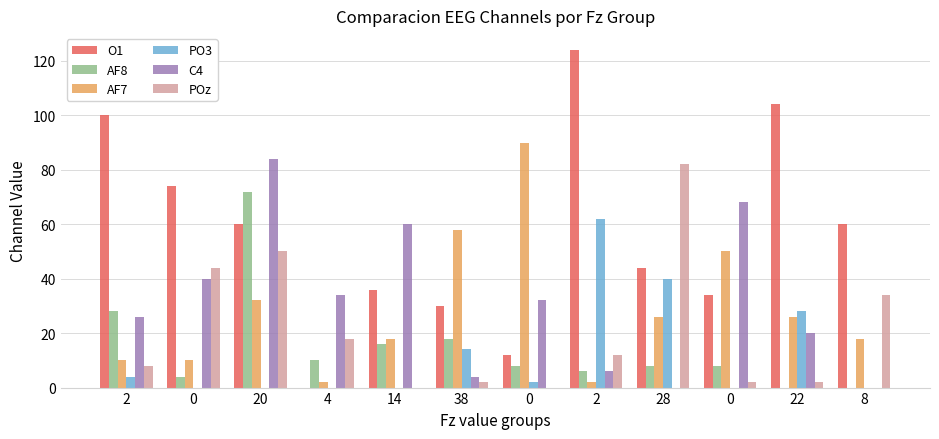

Reading left to right, transcribe all the data shown in this chart.

O1: 100	74	60	0	36	30	12	124	44	34	104	60
AF8: 28	4	72	10	16	18	8	6	8	8	0	0
AF7: 10	10	32	2	18	58	90	2	26	50	26	18
PO3: 4	0	0	0	0	14	2	62	40	0	28	0
C4: 26	40	84	34	60	4	32	6	0	68	20	0
POz: 8	44	50	18	0	2	0	12	82	2	2	34